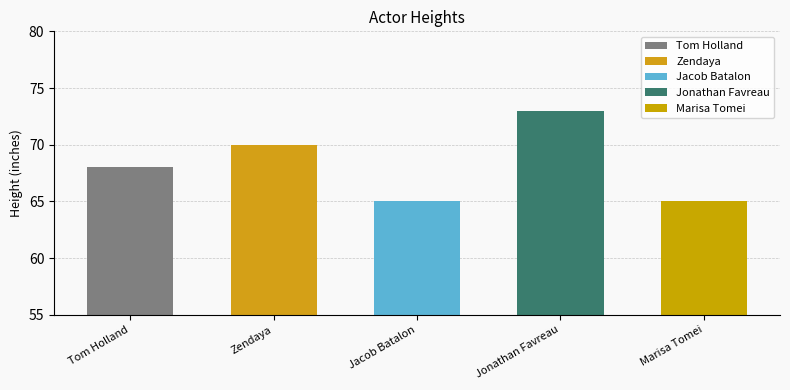

What is the value of the 3rd bar from the left?

65